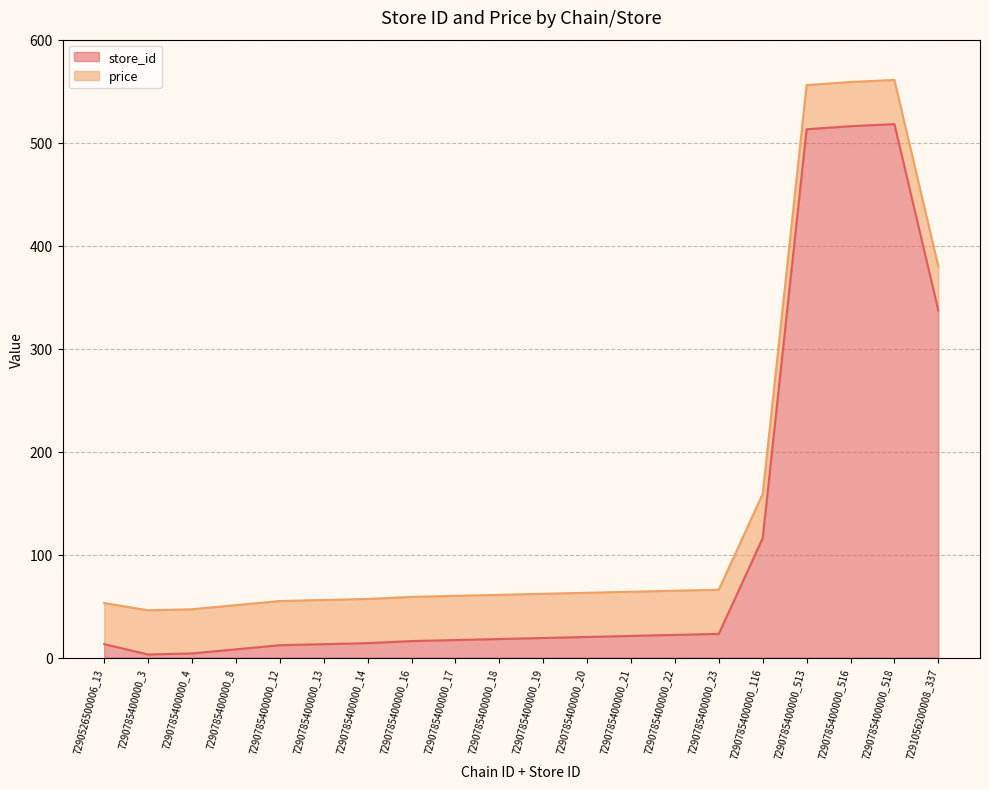

What is the maximum value for store_id?

518.0